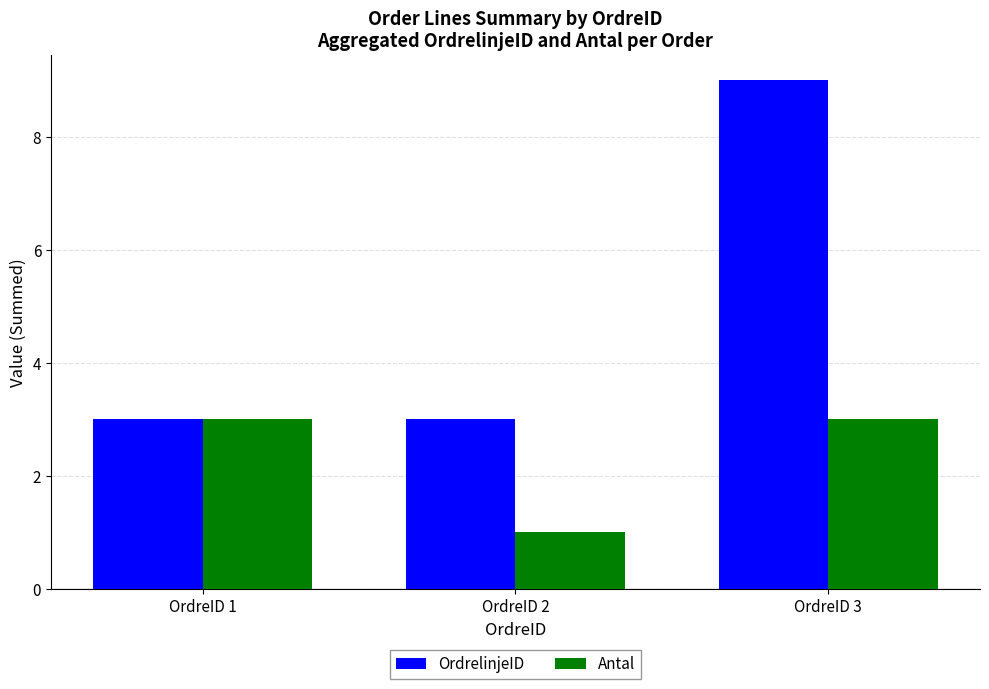

Are the bars horizontal?

No